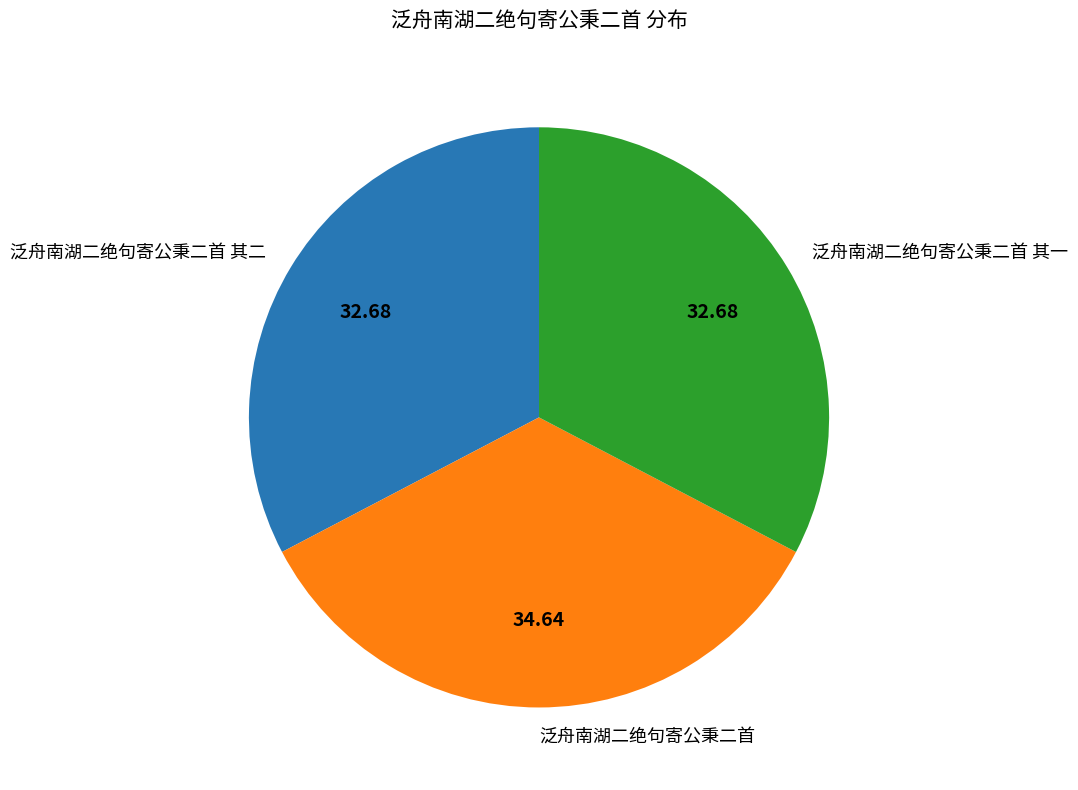

Which slice is the largest?

泛舟南湖二绝句寄公秉二首